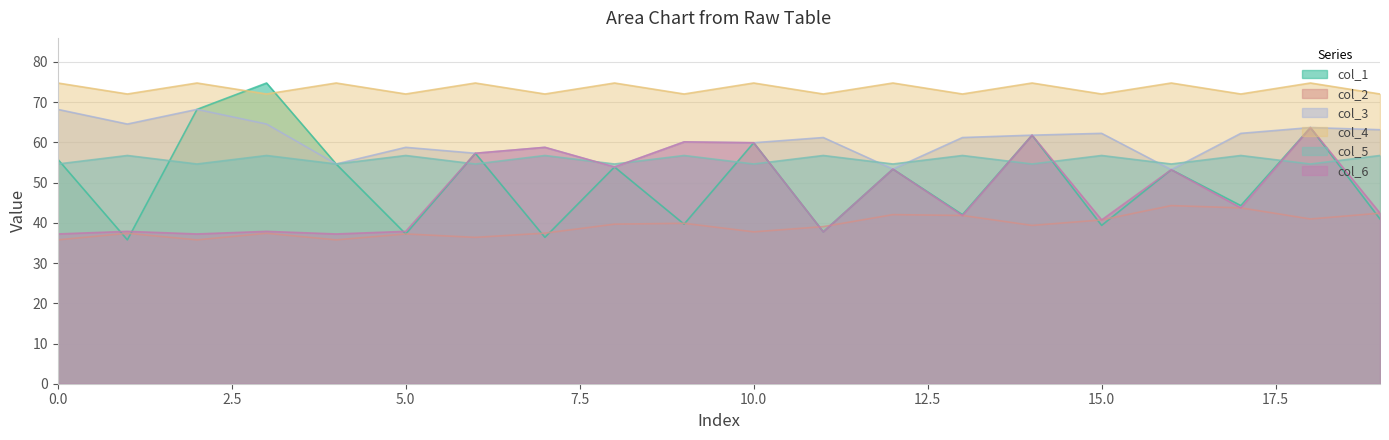

What is the total value across all series at 15.0?

311.9